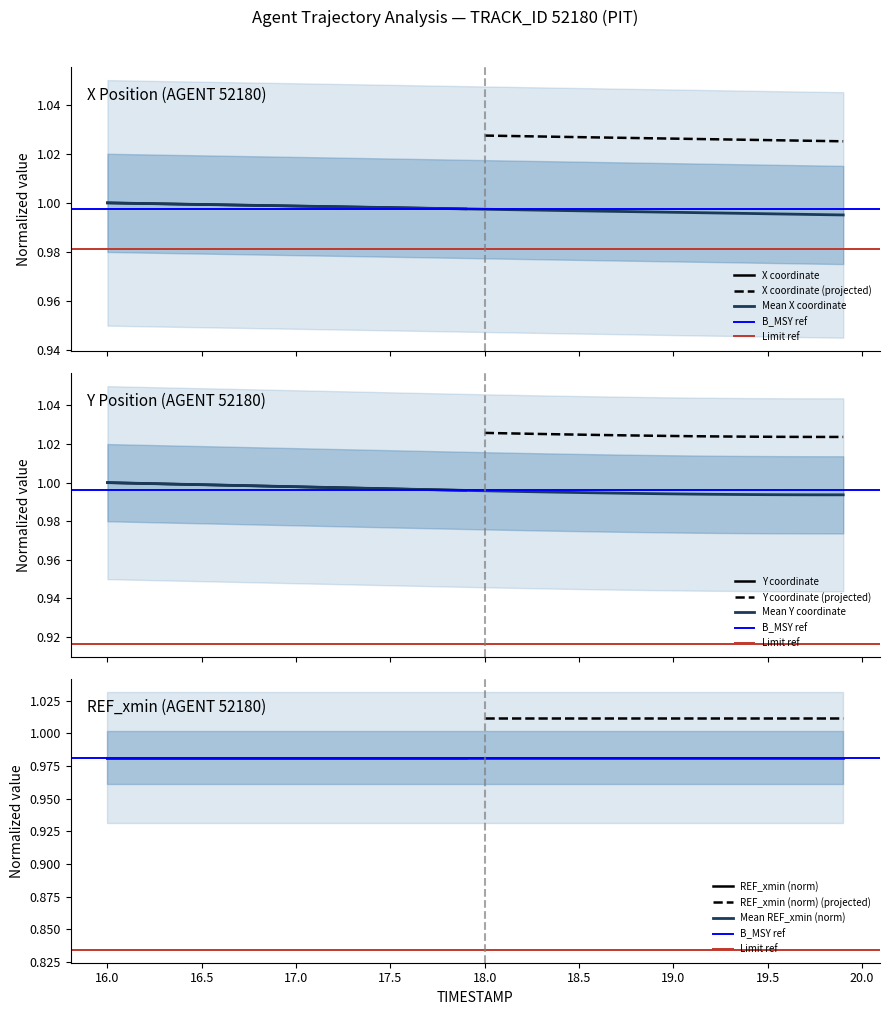

True or false: Y has more than 2 points higher than both neighbors.

False